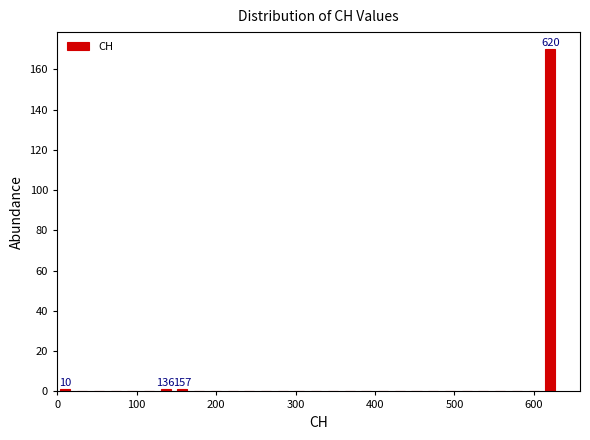

Around what value on the x-axis is the tallest bar? Give the approximate position of its centre, as read against the axis.

620